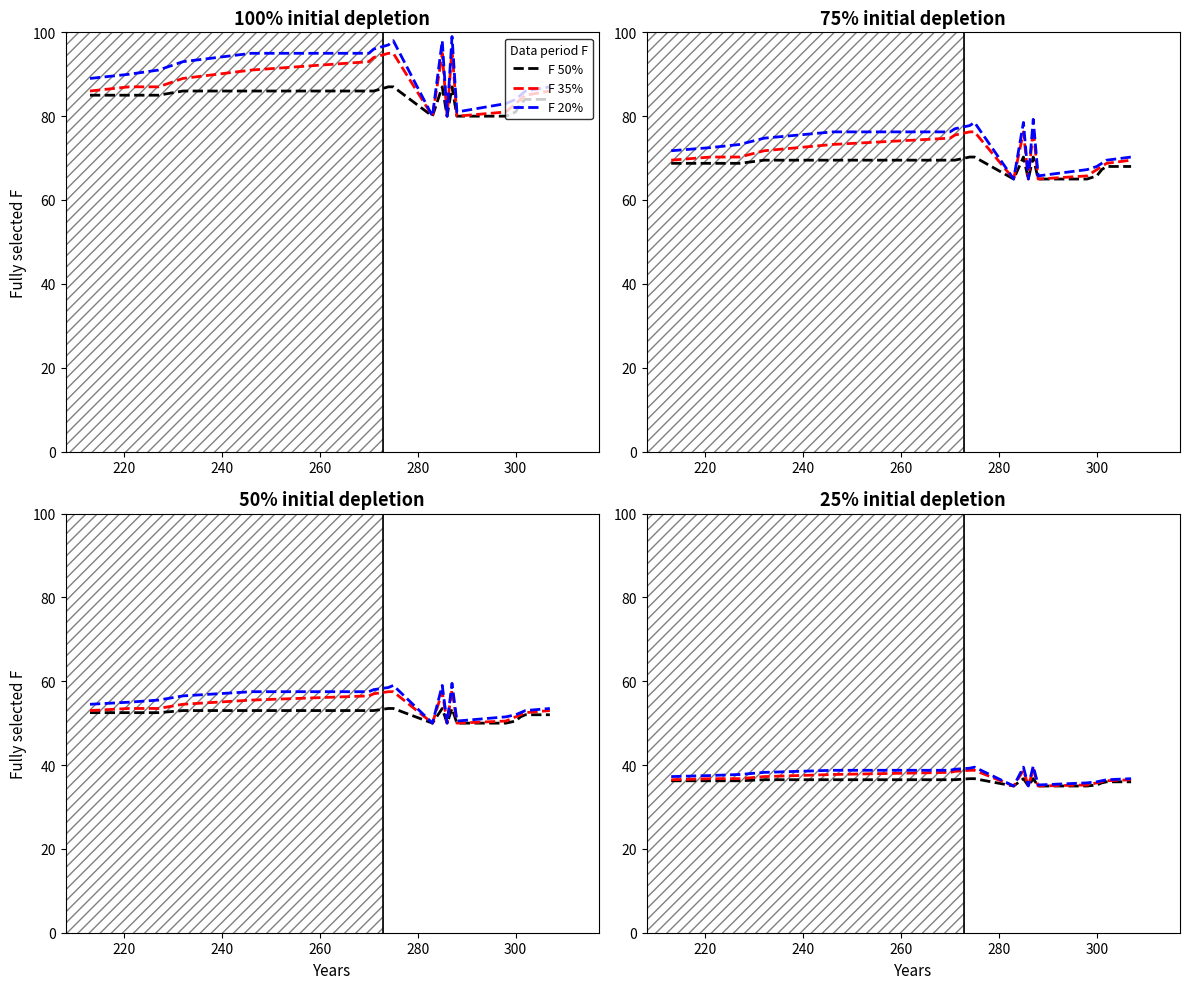

What is the difference between the second highest and second lowest values in the F 50% series?

1.8